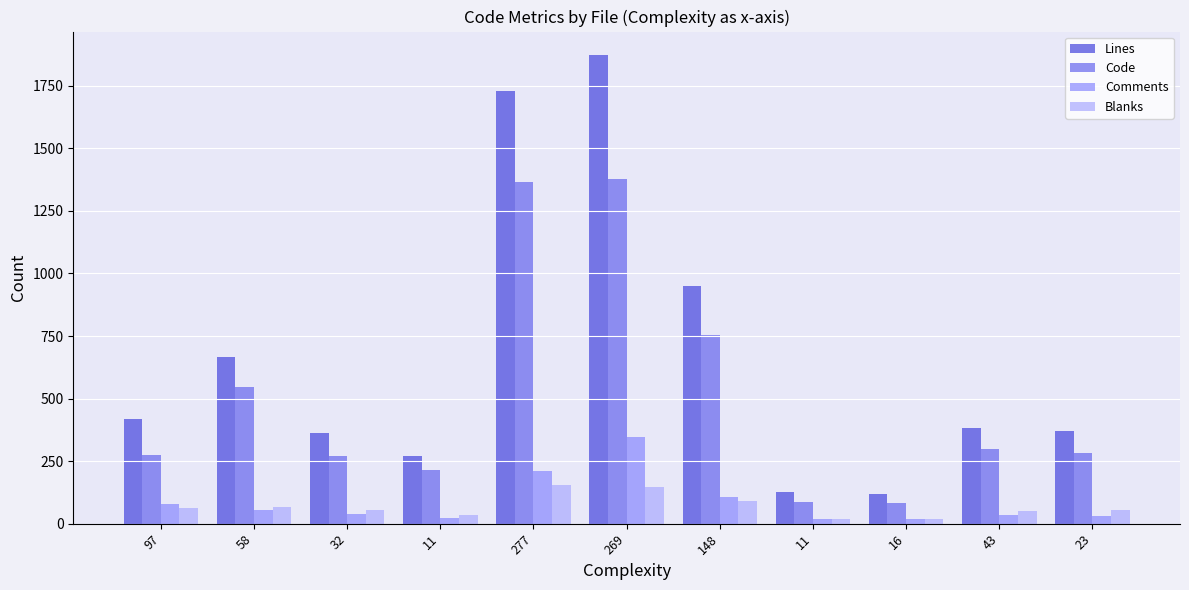

What is the difference between the second highest and second lowest values in the Lines series?

1603